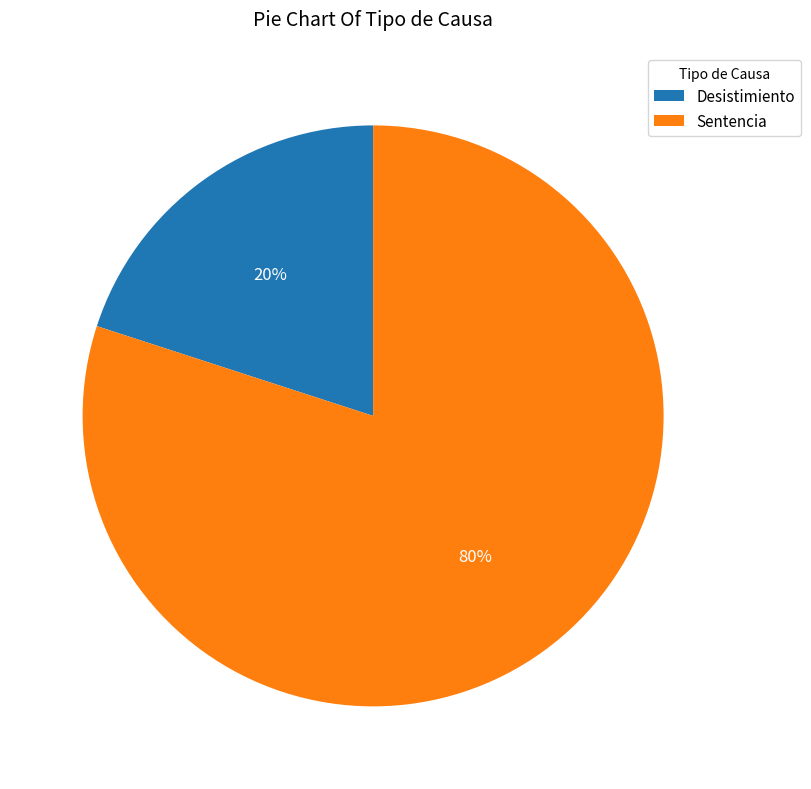

Rank the categories by value from lowest to highest.

Desistimiento, Sentencia